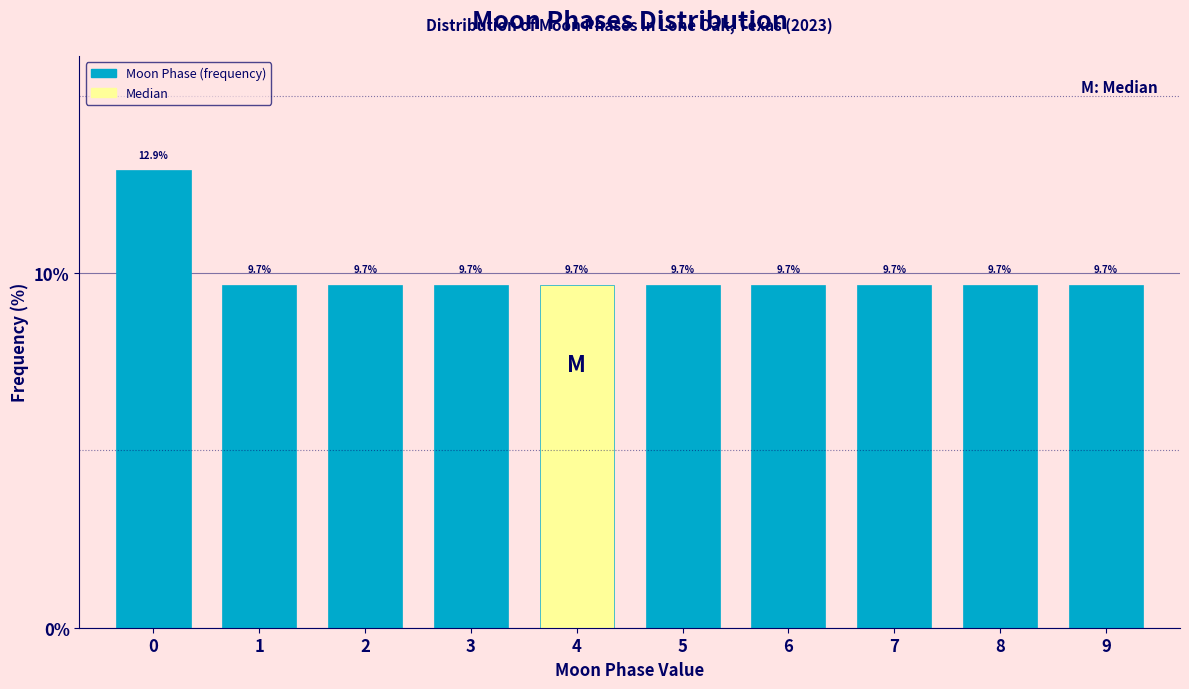

Reading left to right, extract all data points from this chart.

12.9	9.7	9.7	9.7	9.7	9.7	9.7	9.7	9.7	9.7